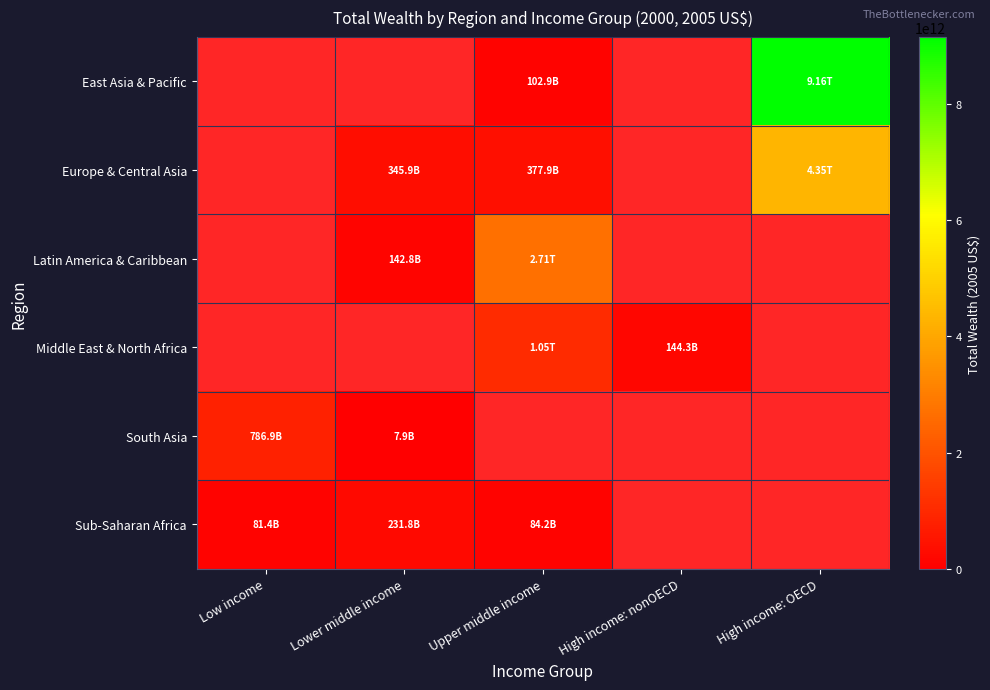

Between Low income and Lower middle income, which series saw the biggest shift?

South Asia